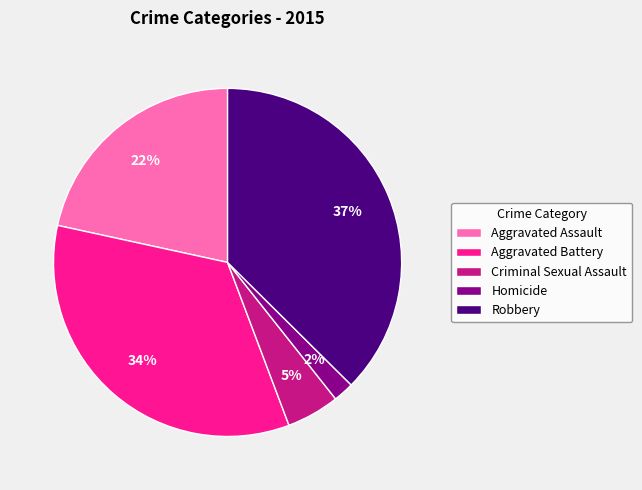

Is there a majority slice in this chart?

No